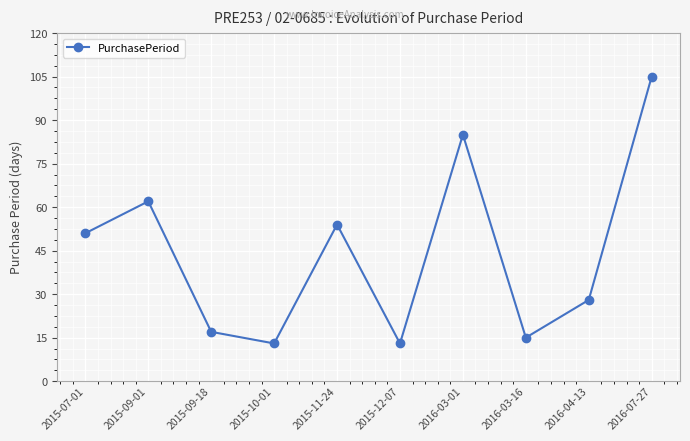

What is the minimum value shown in the chart?

13